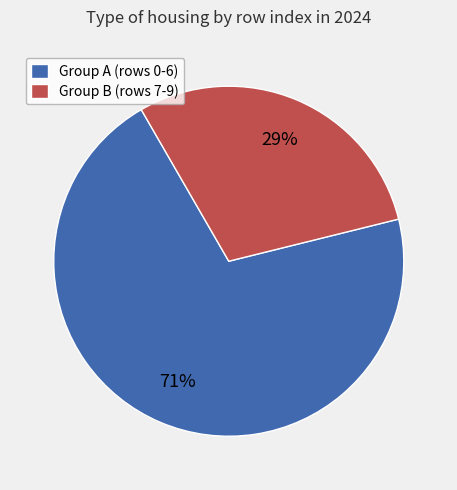

To the nearest percent, what portion does Group A (rows 0-6) represent?

71%